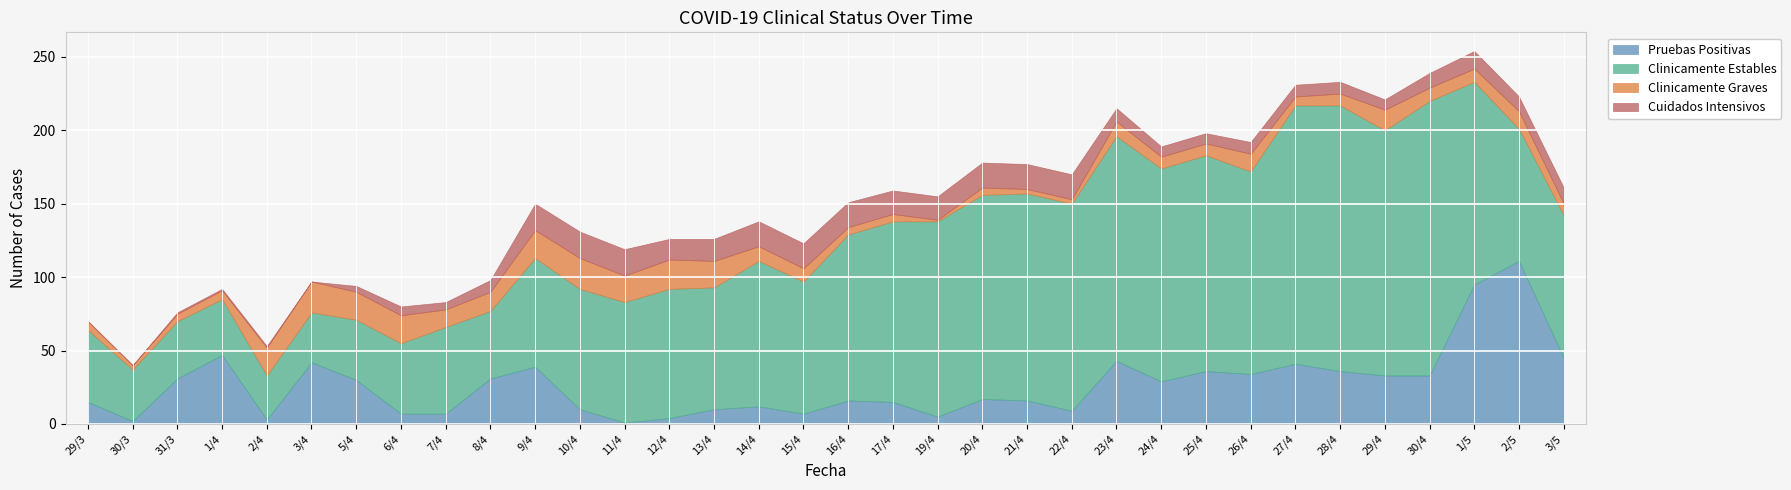

What is the difference between the Pruebas Positivas values at 16/4 and 3/5?

29